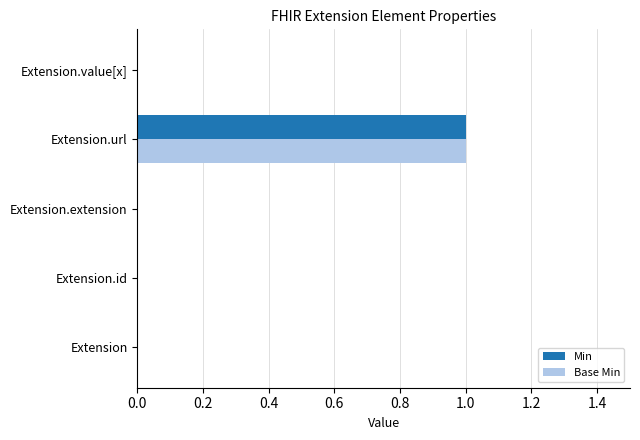

At which category is the sum across all series the highest?

Extension.url